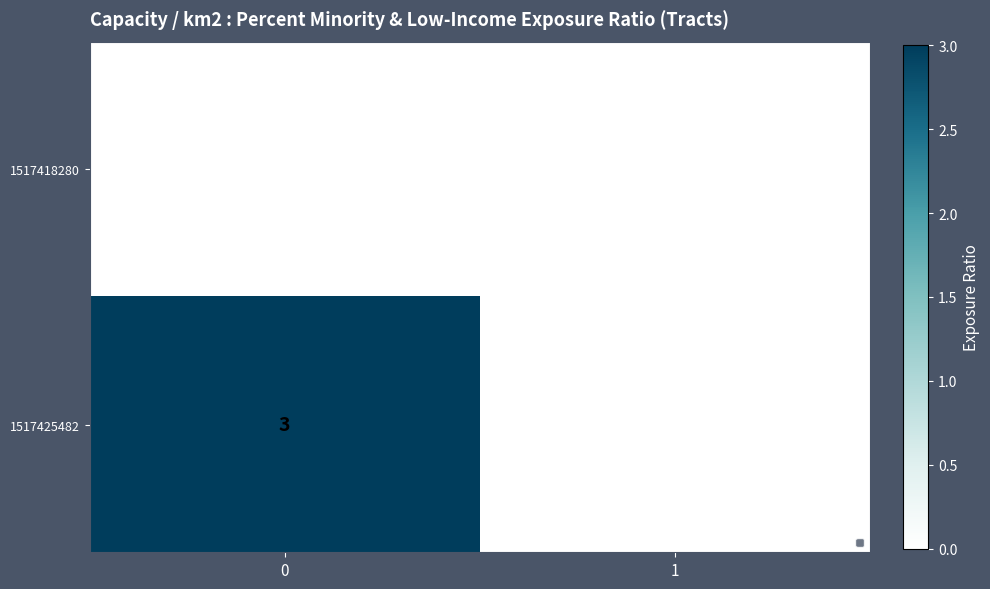

Is the value of 1517418280 at 1 greater than the value of 1517425482 at 0?

No